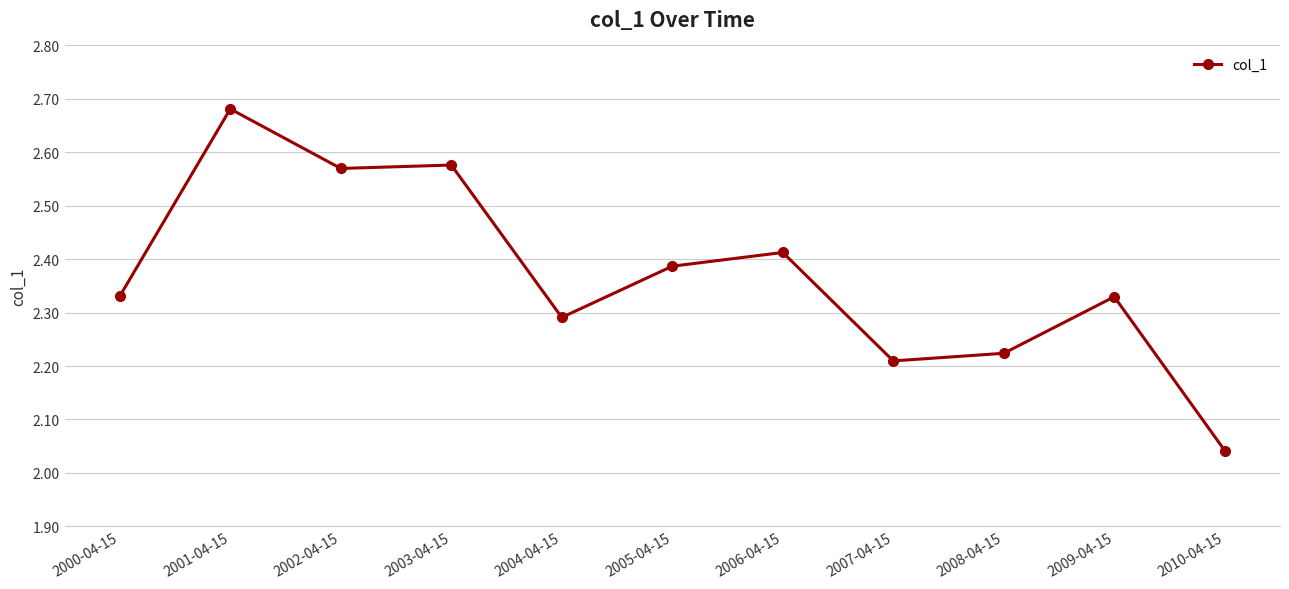

Where is the first local maximum?

2001-04-15